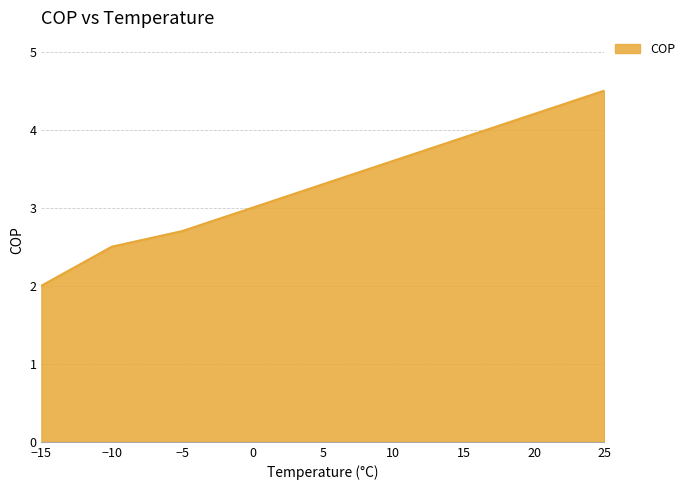

What is the change in value from −15 to −10?

+0.5